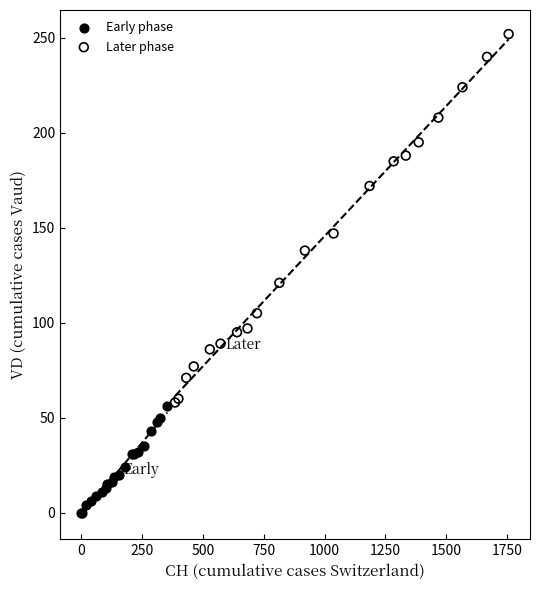

Which series reaches the minimum Y coordinate?

Early phase